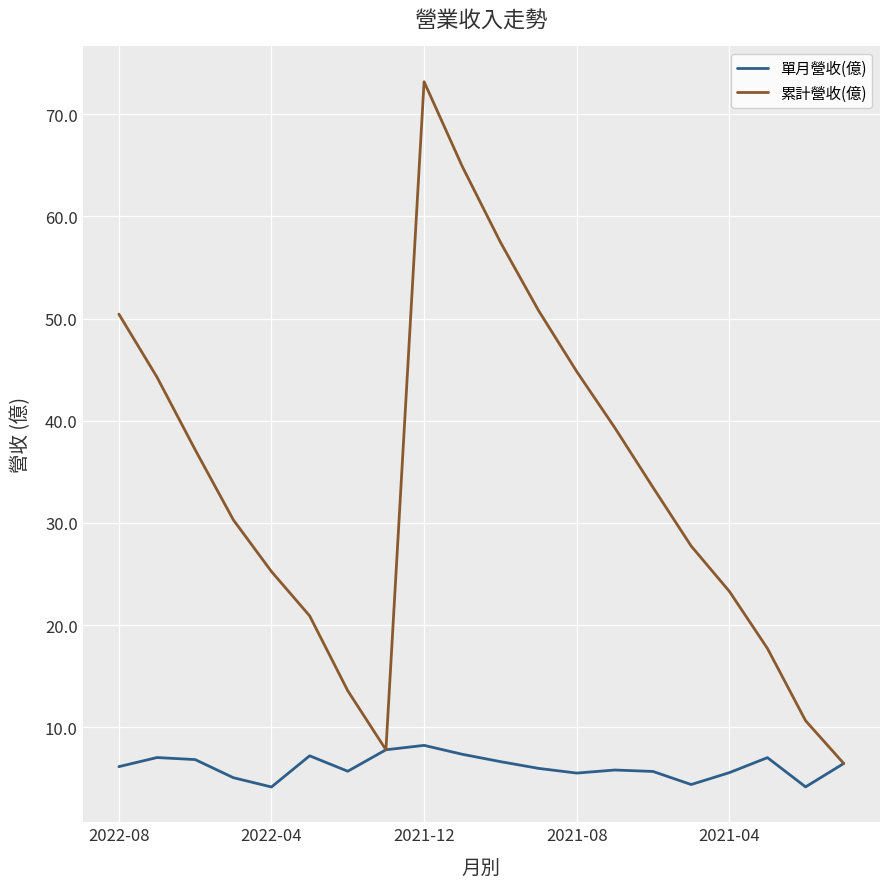

How many interior local valleys does the 累計營收(億) series have?

1